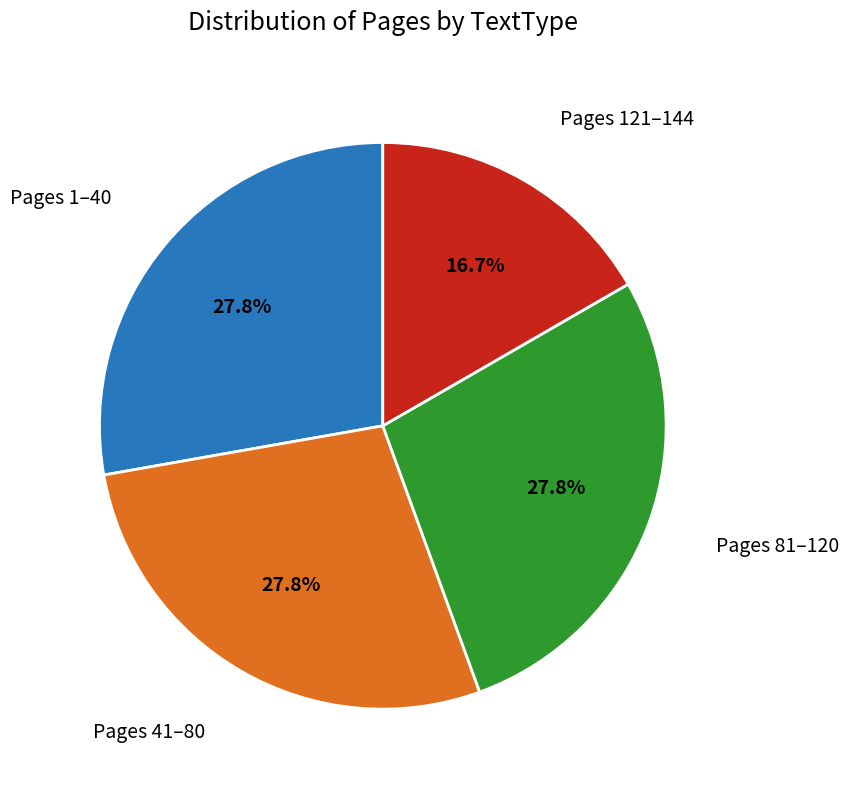

Is there a majority slice in this chart?

No